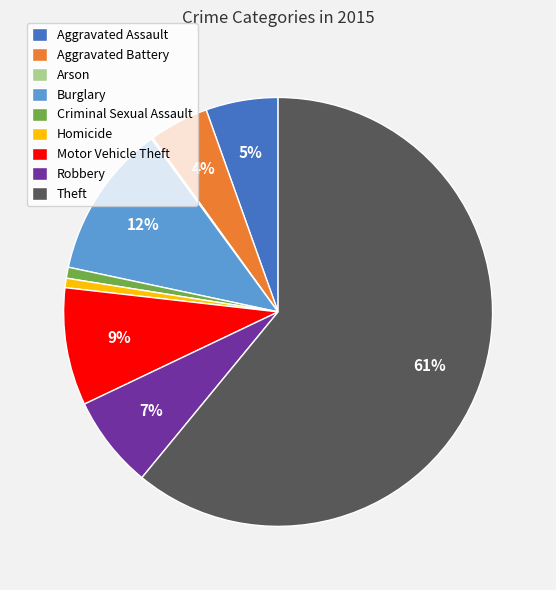

True or false: Aggravated Assault accounts for 5% of the total.

True